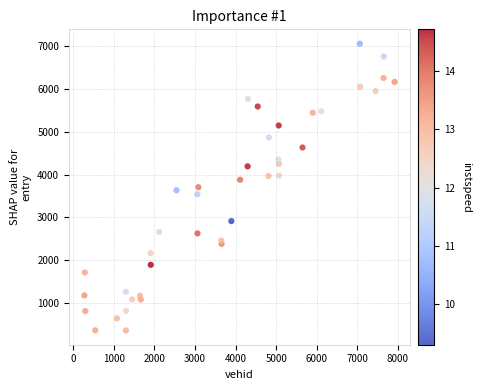

What is the range of X values (max minus min)?

7648.0